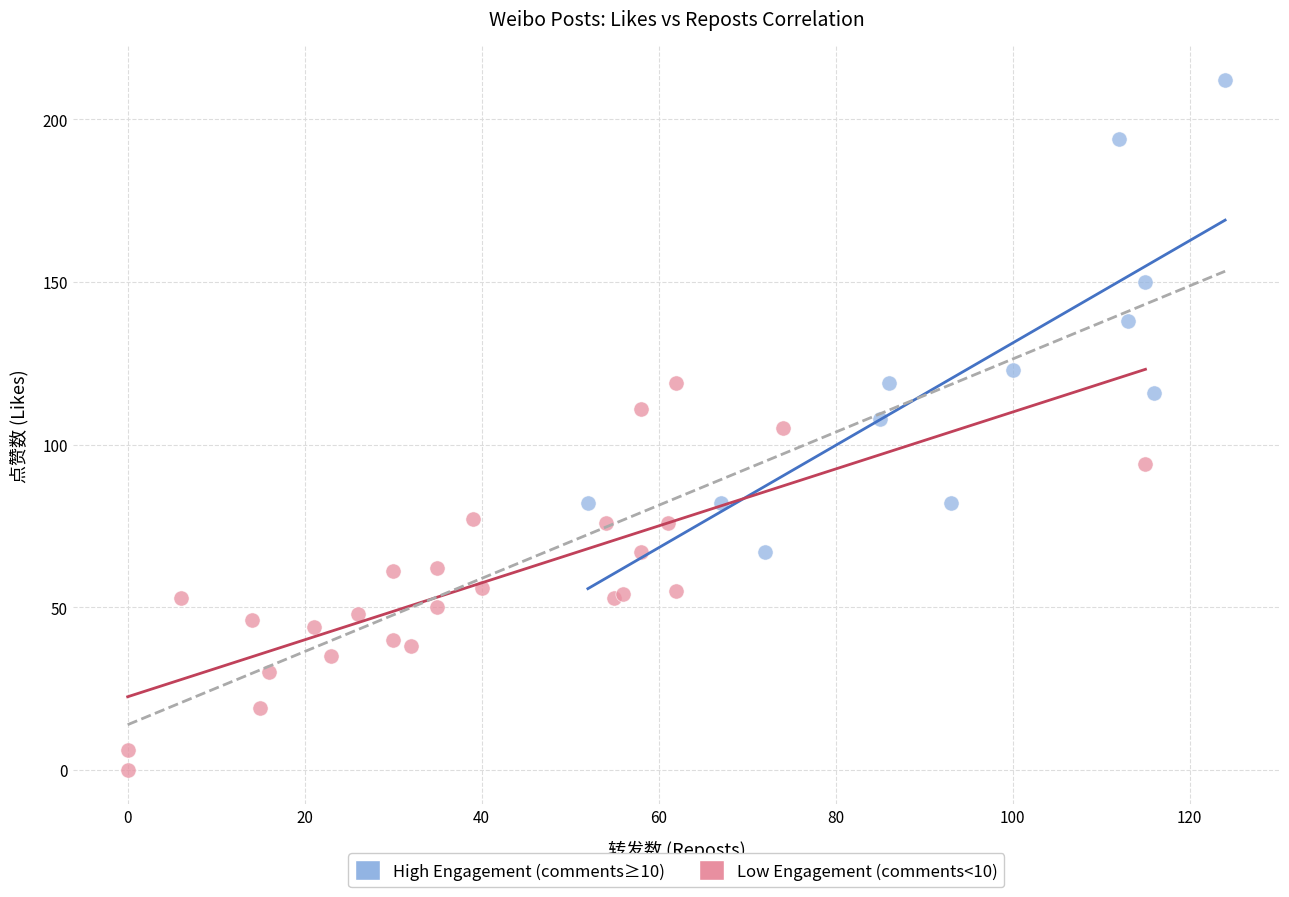

What are all the series names shown in the legend?

High Engagement (comments≥10), Low Engagement (comments<10)